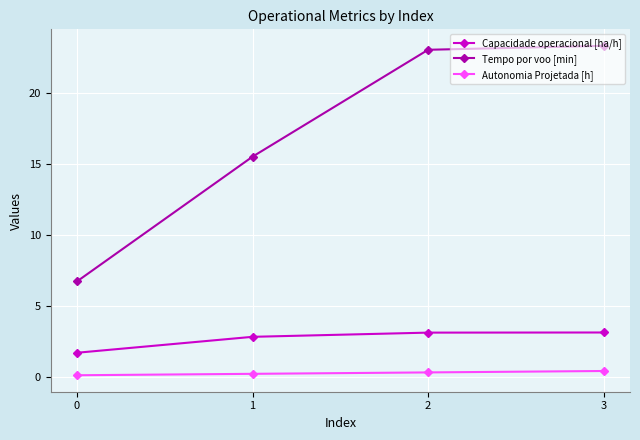

At how many categories does at least one series exceed 11?

3